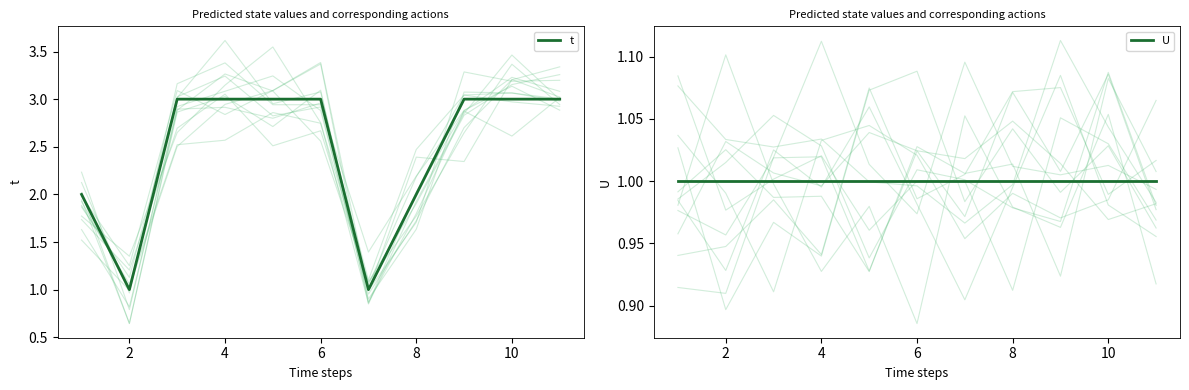

True or false: t has a value of 4 at 6.

False